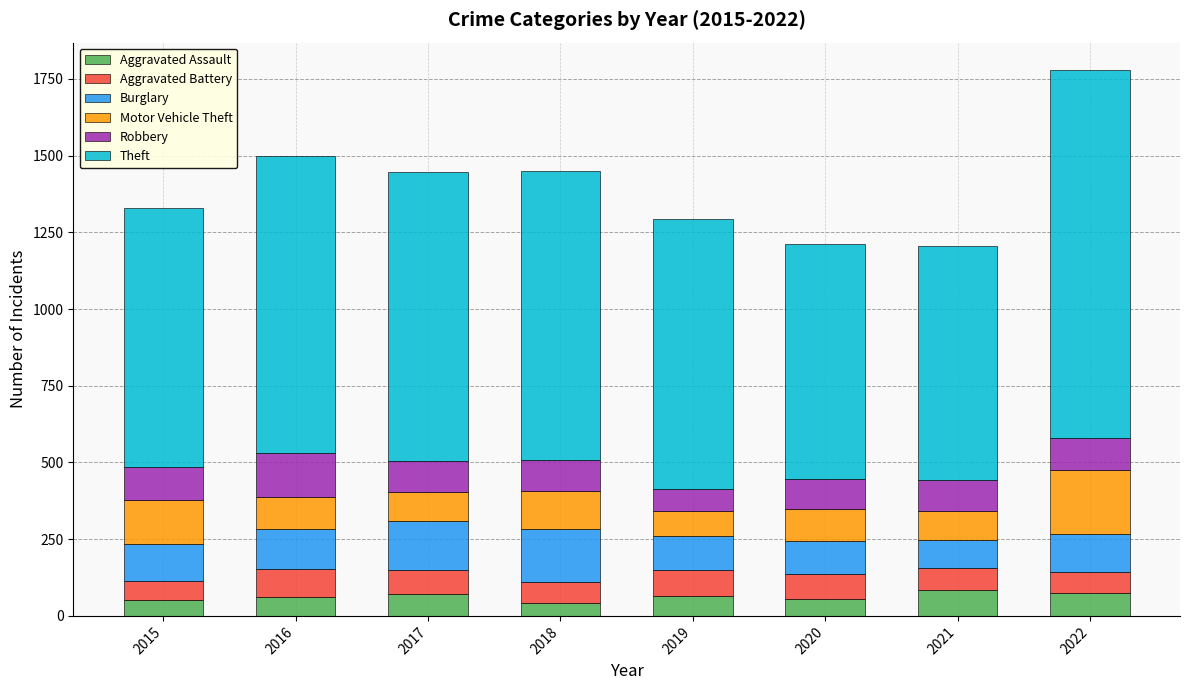

What is the average value of the Aggravated Assault series?

64